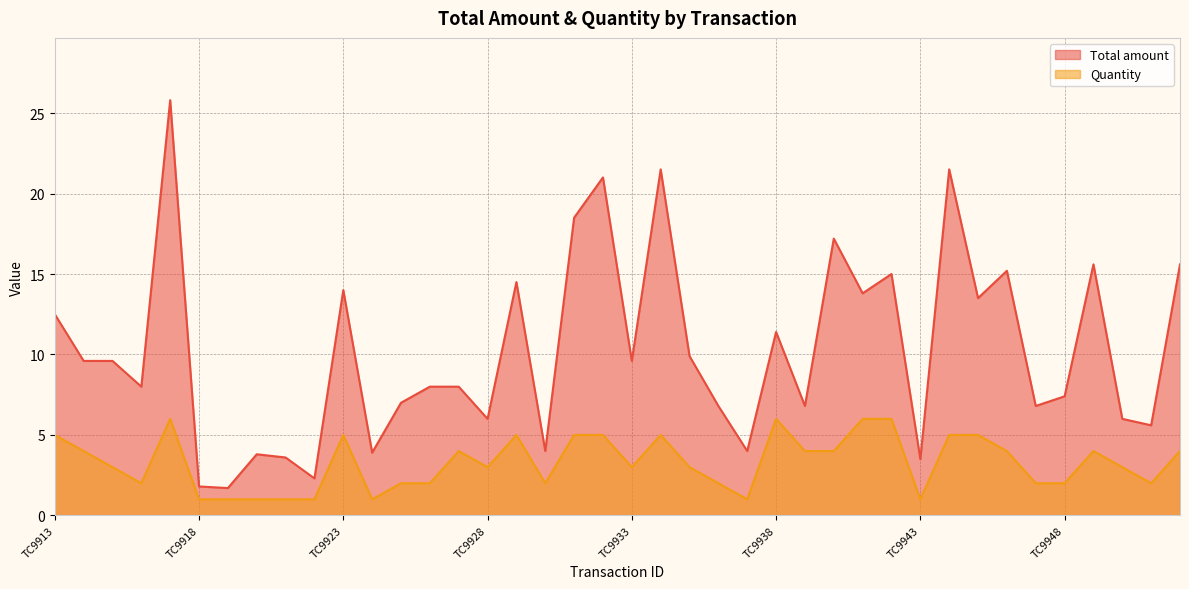

What is the maximum value for Quantity?

6.0